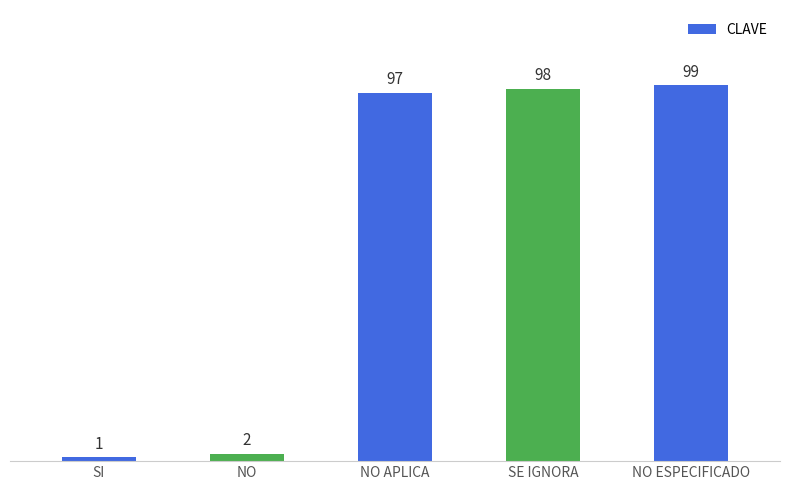

What is the average value?

59